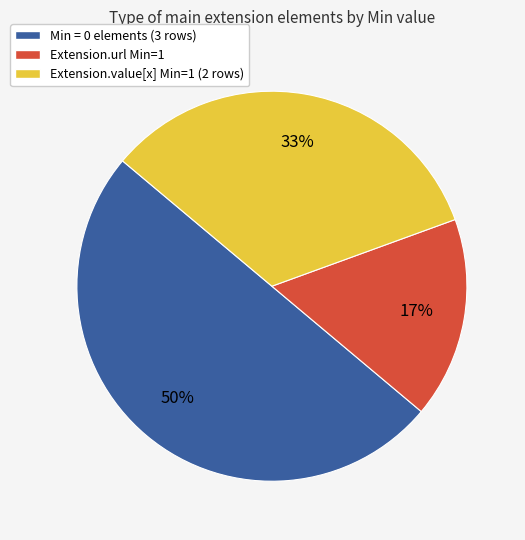

To the nearest percent, what is the difference between the largest and smallest slice percentages?

33%